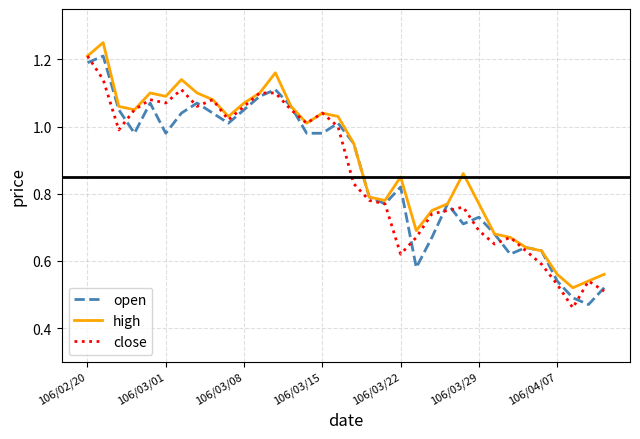

What are all the series names shown in the legend?

open, high, close